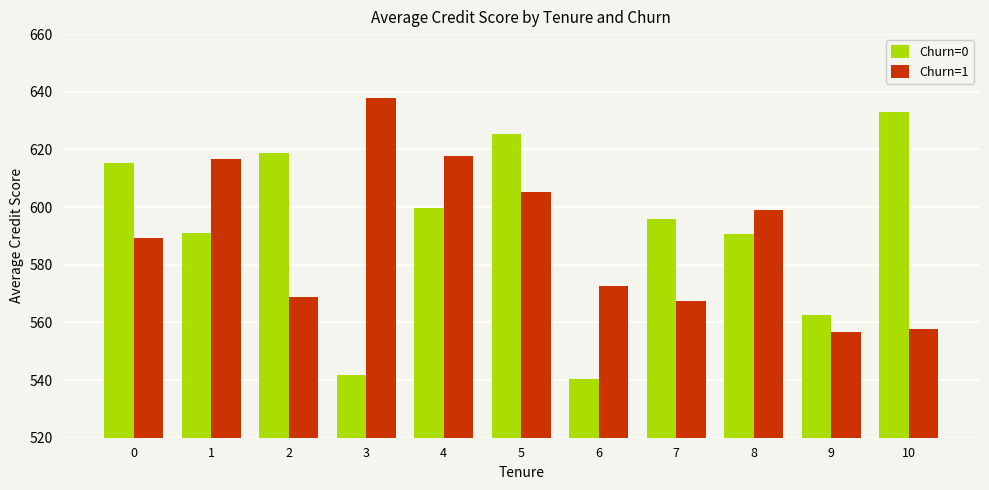

At which category is the sum across all series the highest?

5